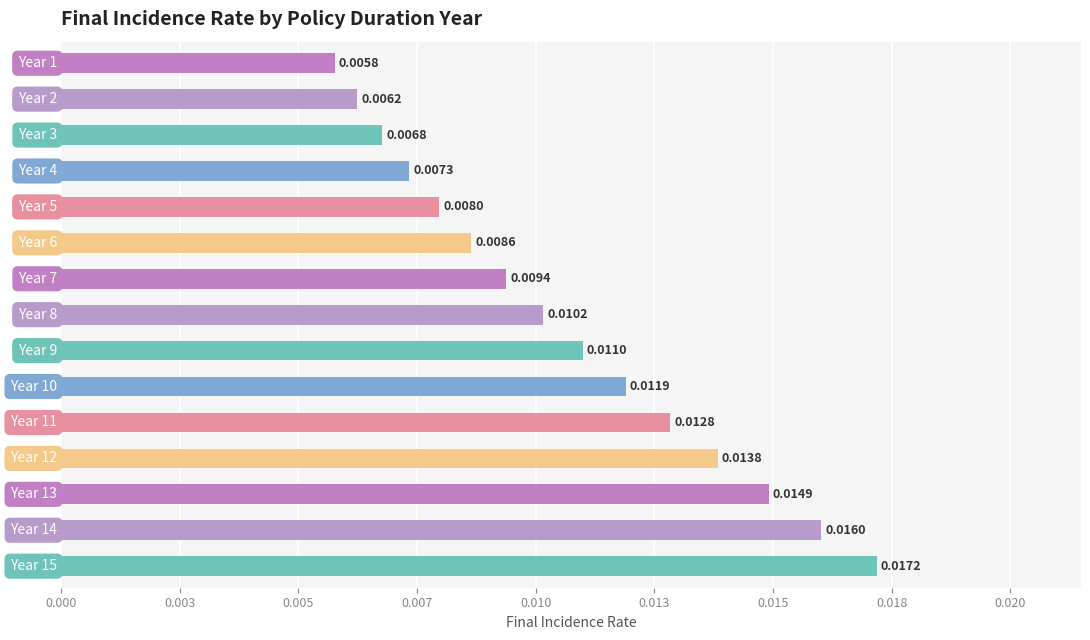

Count the values in the range 0 to 1.

15